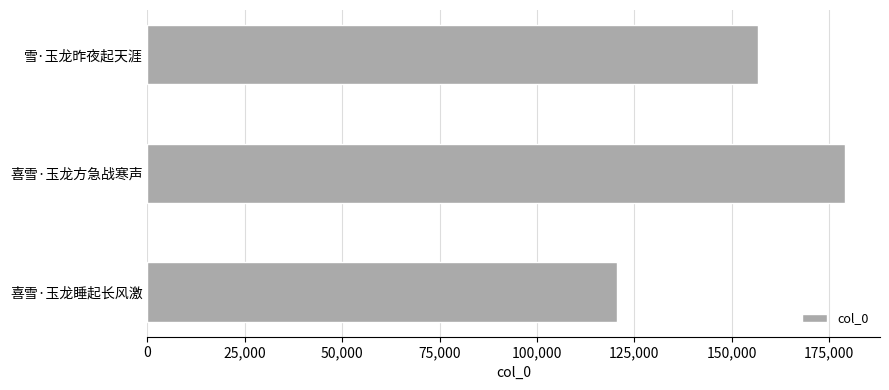

At which label is the value closest to 149809?

雪·玉龙昨夜起天涯